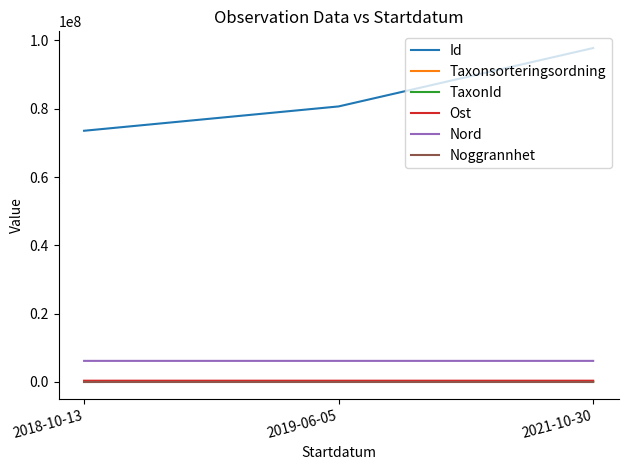

What is the sum of all Ost values?

1136794.1